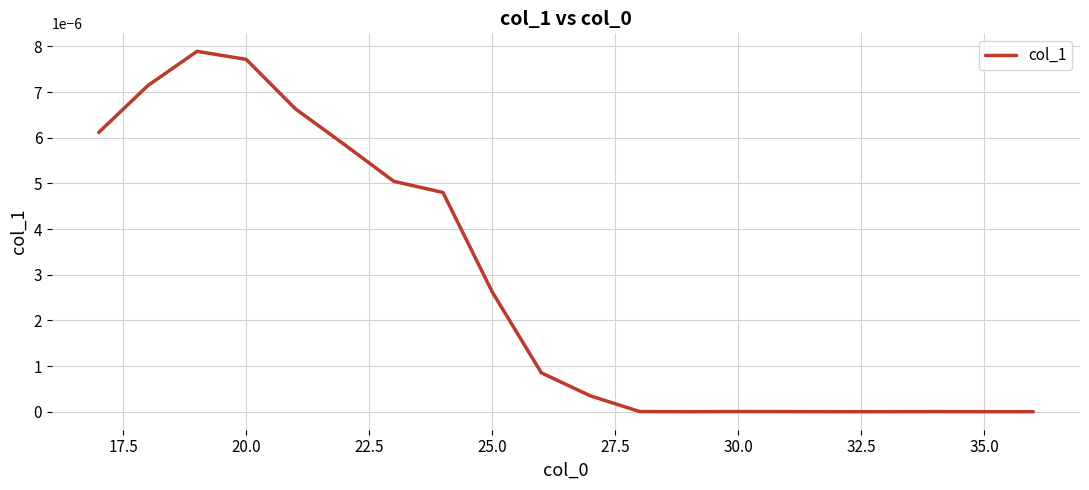

How many lines are shown in the chart?

1